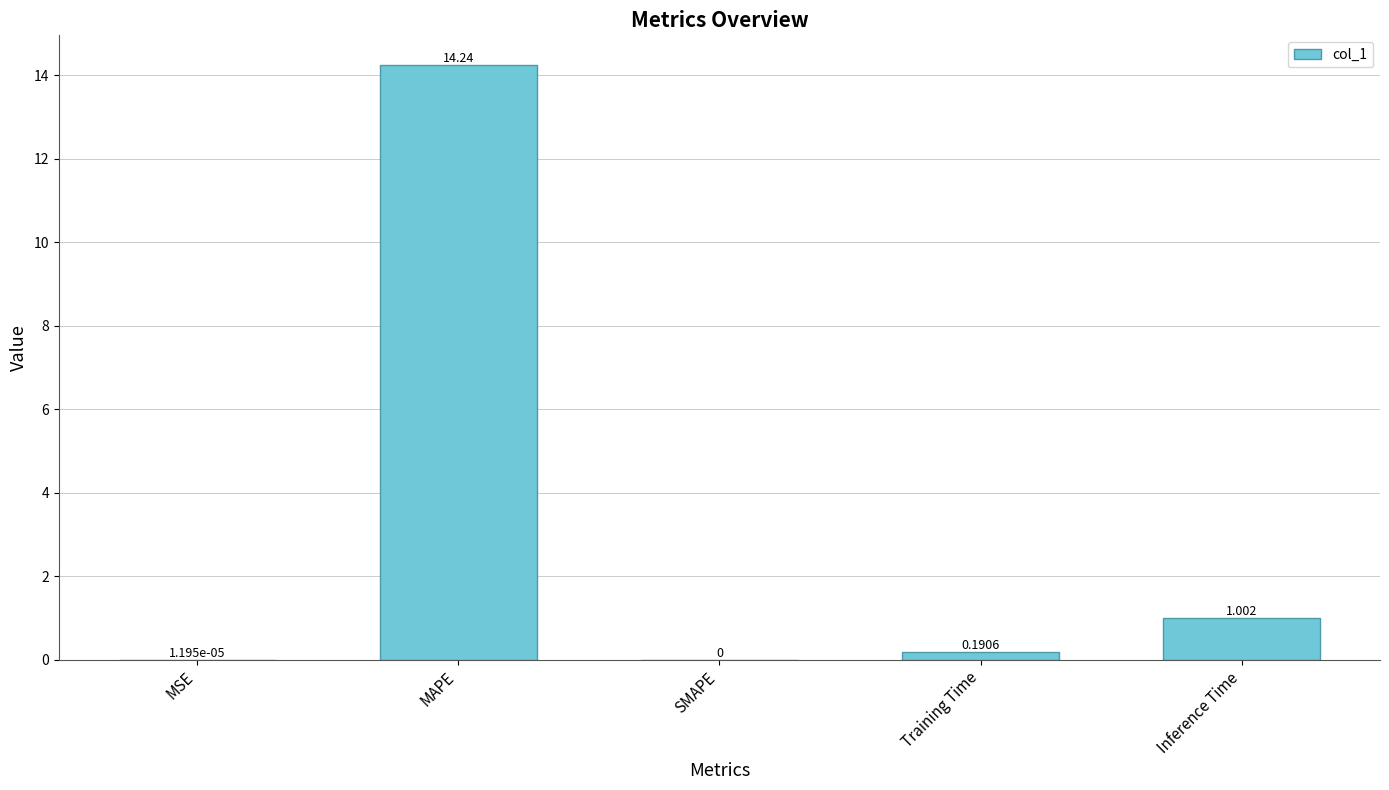

At which category does the chart reach its peak across all series?

MAPE